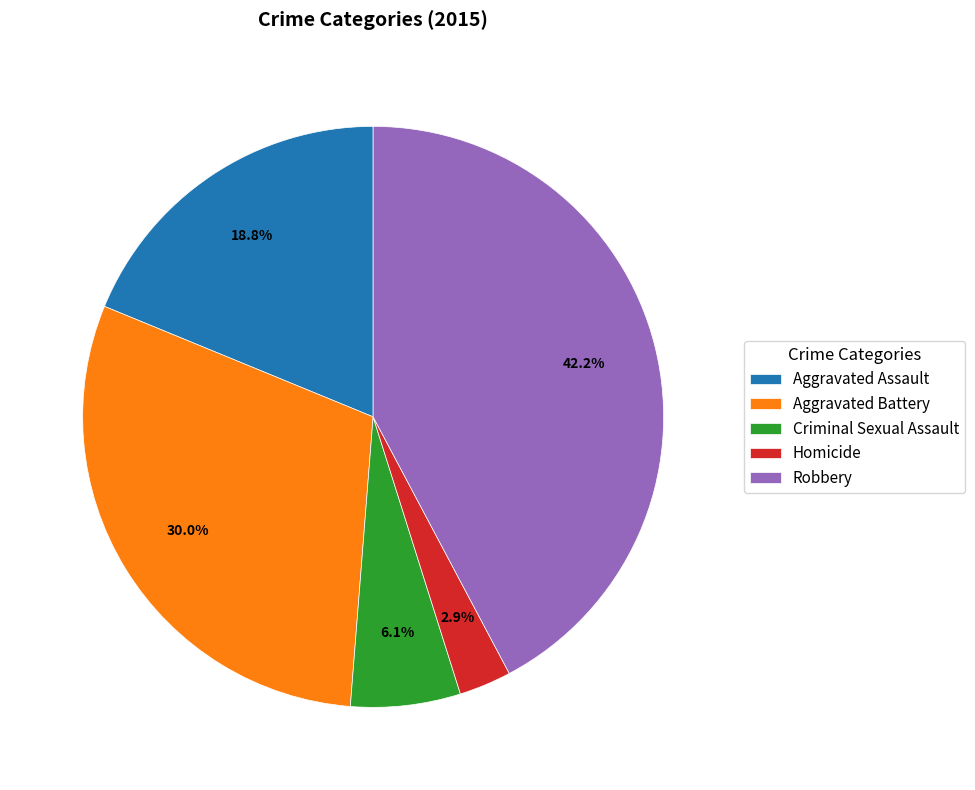

Rank the categories by value from lowest to highest.

Homicide, Criminal Sexual Assault, Aggravated Assault, Aggravated Battery, Robbery